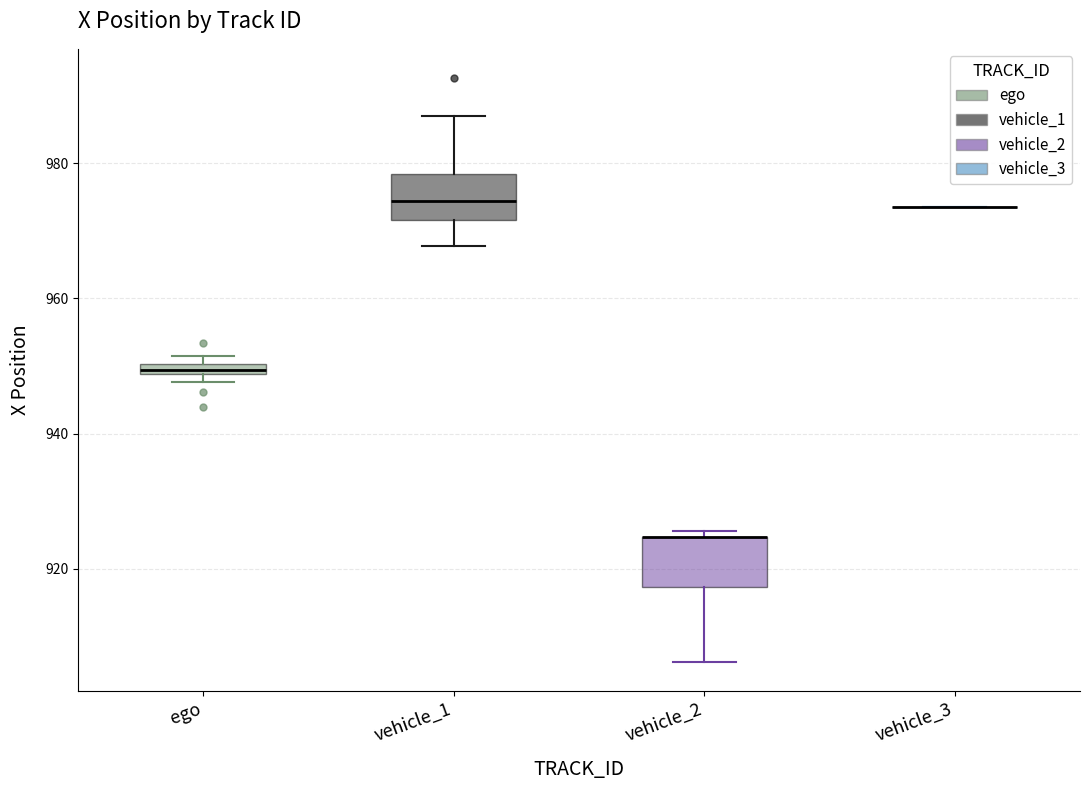

Where is the lower edge of the box for vehicle_2 on the y-axis? The values are not printed on the chart, so give them approximately, as read against the axis.

918